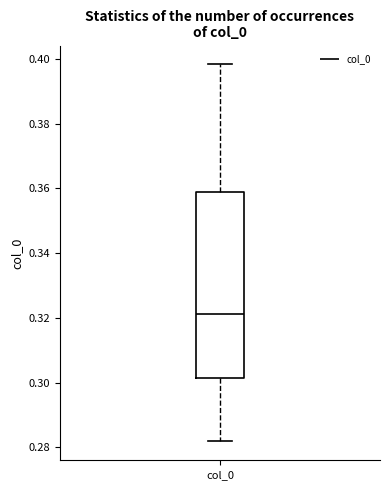

Read this box plot against the y-axis: the position of the median line, the range covered by the box, and the ends of both whiskers. The values are not printed on the chart, so give them approximately, as read against the axis.

median 0.322, box 0.302 to 0.358, whiskers 0.282 to 0.398